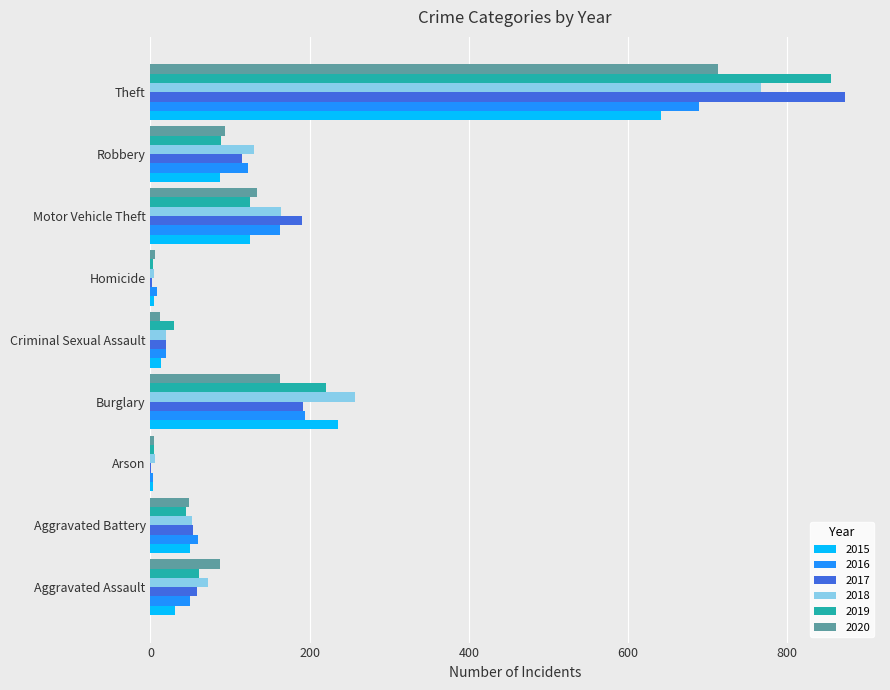

The 2018 series shows 767 at Theft. True or false?

True